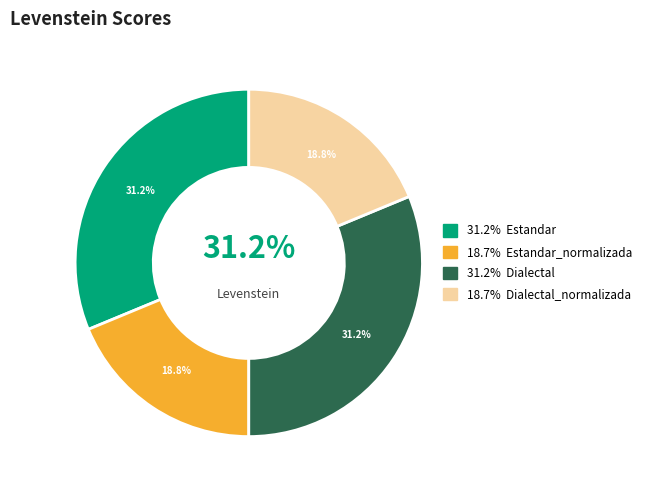

Which category has the smallest portion of the pie?

Estandar_normalizada